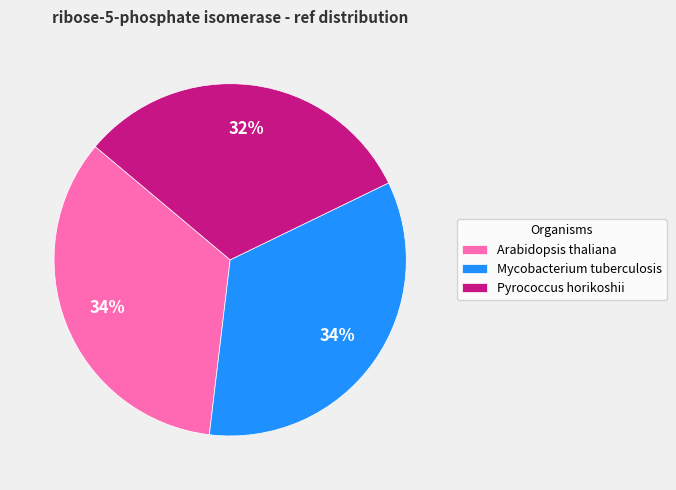

To the nearest percent, what is the combined percentage of Mycobacterium tuberculosis and Arabidopsis thaliana?

68%